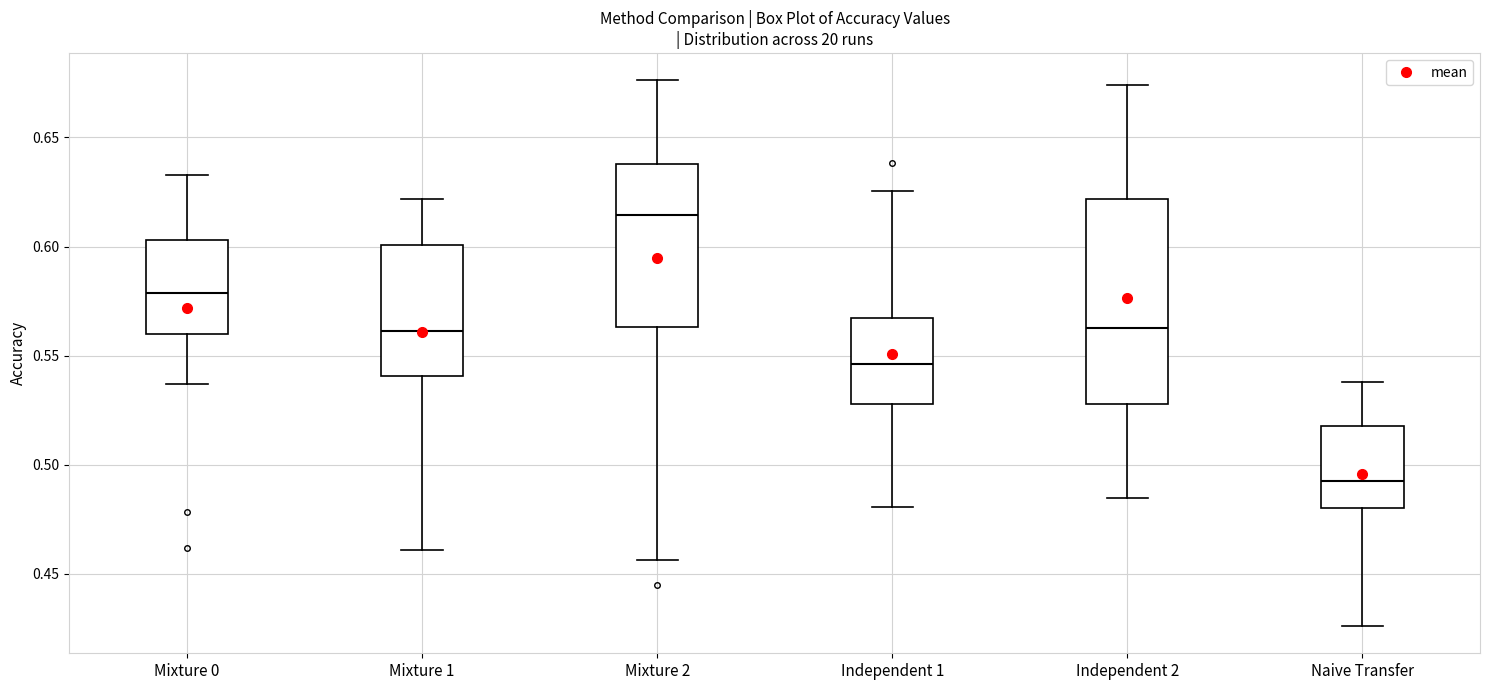

Comparing the boxes themselves (not the whiskers), which one is the tallest?

Independent 2